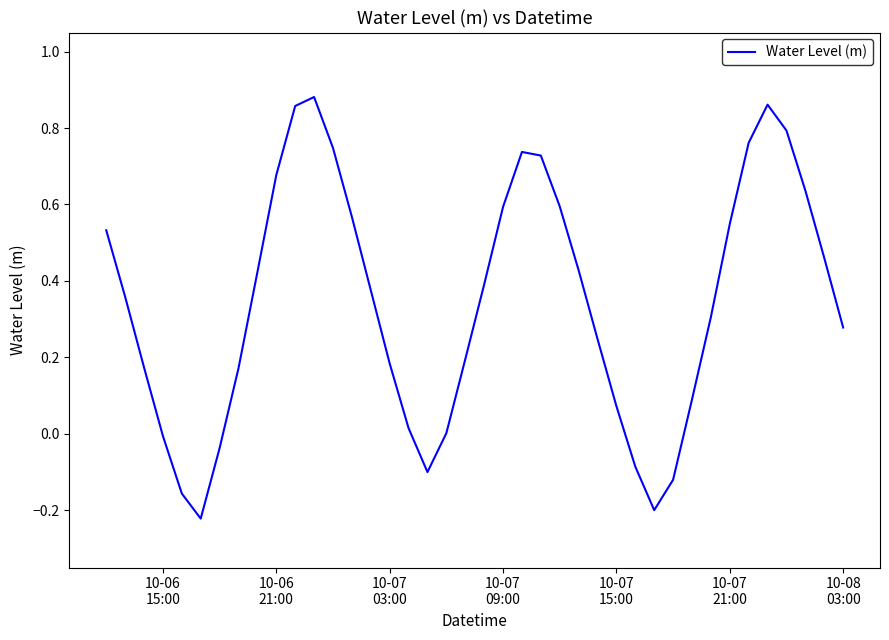

What is the difference between the maximum and minimum values?

1.1